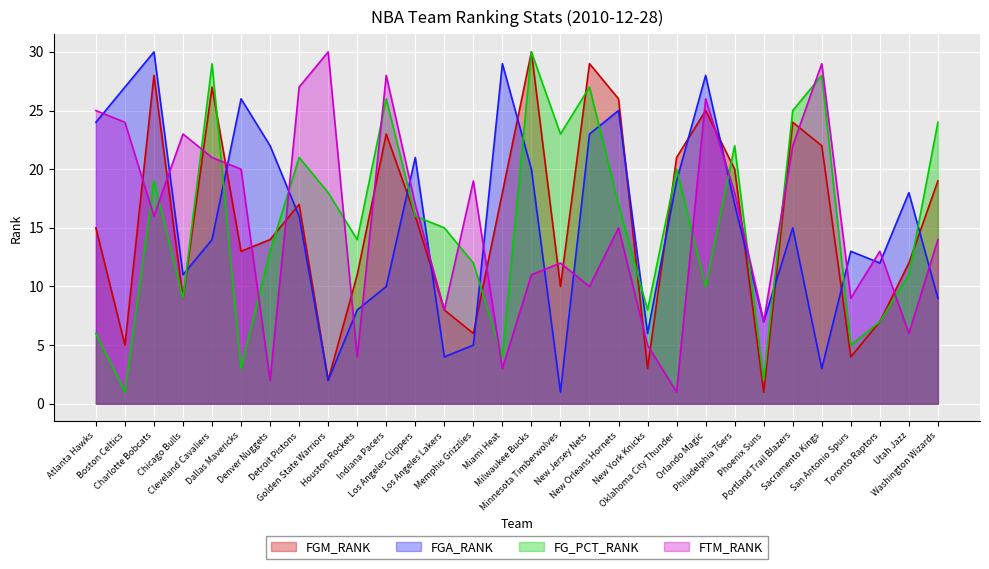

Reading left to right, extract all data points from this chart.

FGM_RANK: 15	5	28	9	27	13	14	17	2	11	23	16	8	6	18	30	10	29	26	3	21	25	20	1	24	22	4	7	12	19
FGA_RANK: 24	27	30	11	14	26	22	16	2	8	10	21	4	5	29	20	1	23	25	6	19	28	17	7	15	3	13	12	18	9
FG_PCT_RANK: 6	1	19	9	29	3	13	21	18	14	26	16	15	12	4	30	23	27	17	8	20	10	22	2	25	28	5	7	11	24
FTM_RANK: 25	24	16	23	21	20	2	27	30	4	28	17	8	19	3	11	12	10	15	5	1	26	18	7	22	29	9	13	6	14